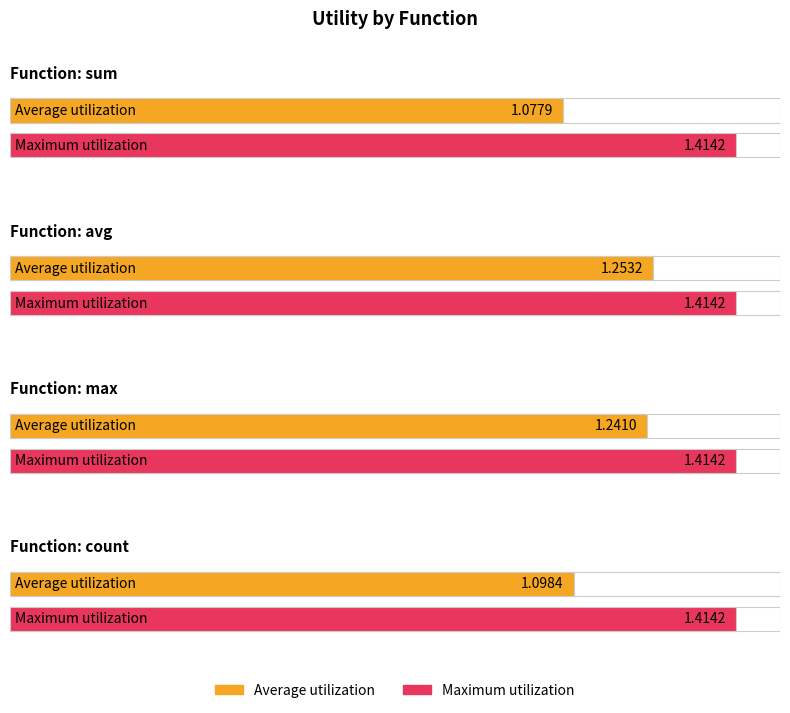

Where is avg nearest to the value 1?

avg